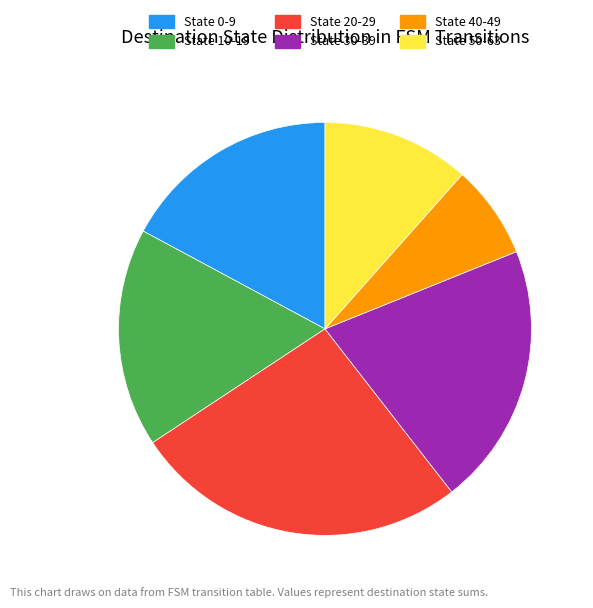

Which category has the smallest portion of the pie?

State 40-49